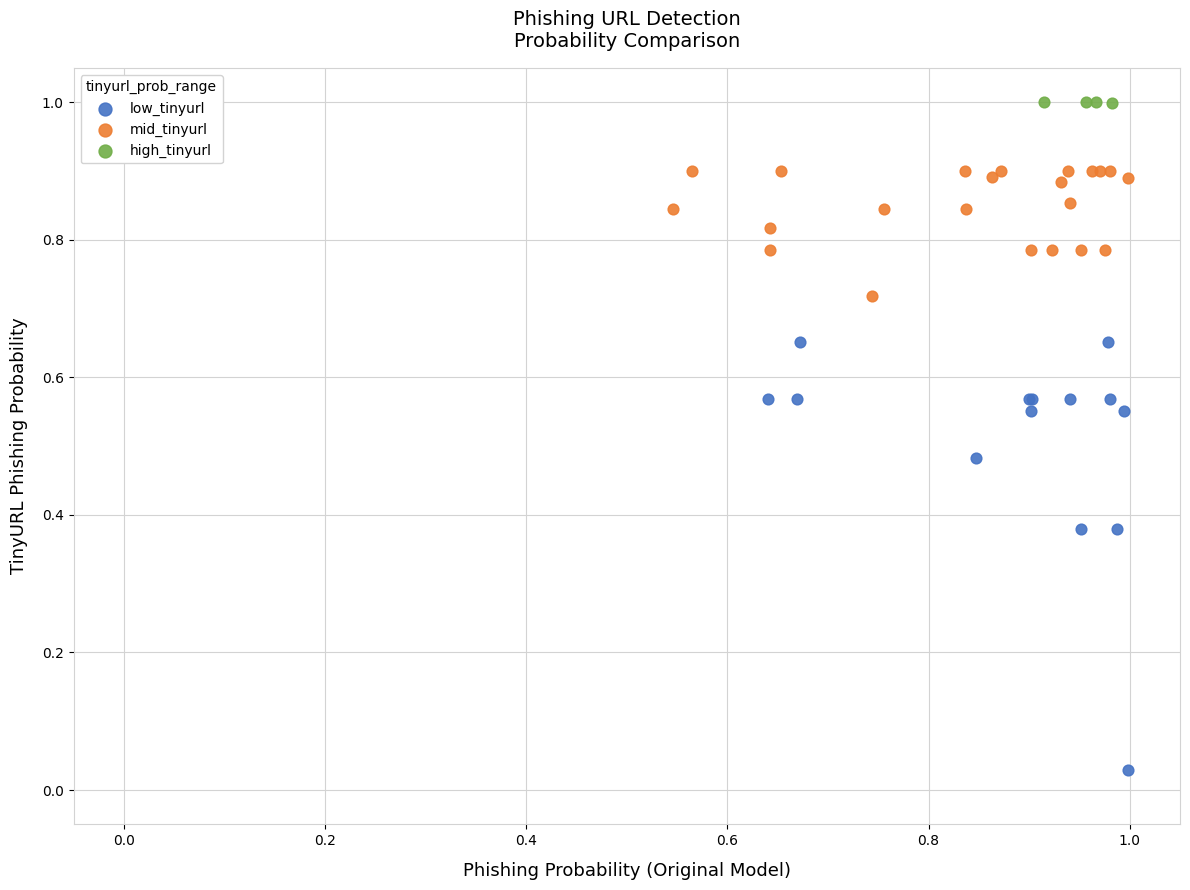

Which series contains the lowest Y value?

low_tinyurl